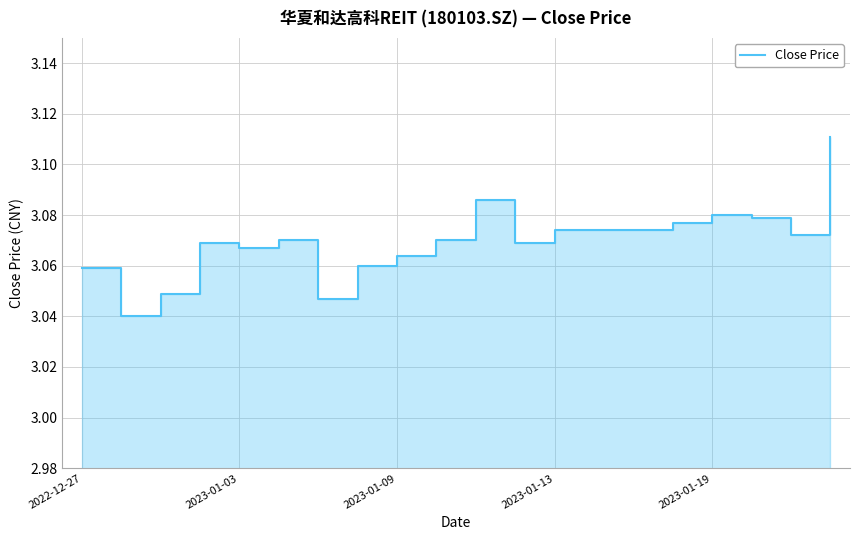

What is the label of the 7th point from the right?

13